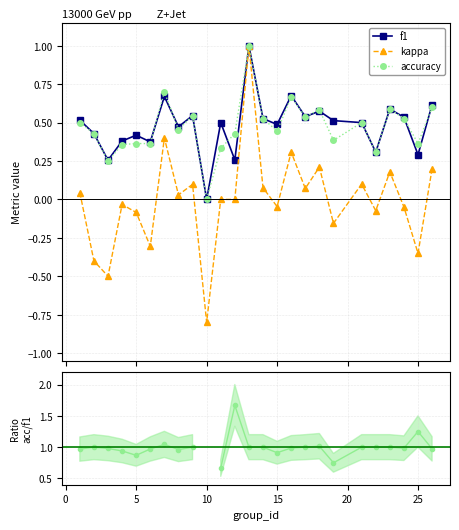

What is the lowest value of the kappa series?

-0.8